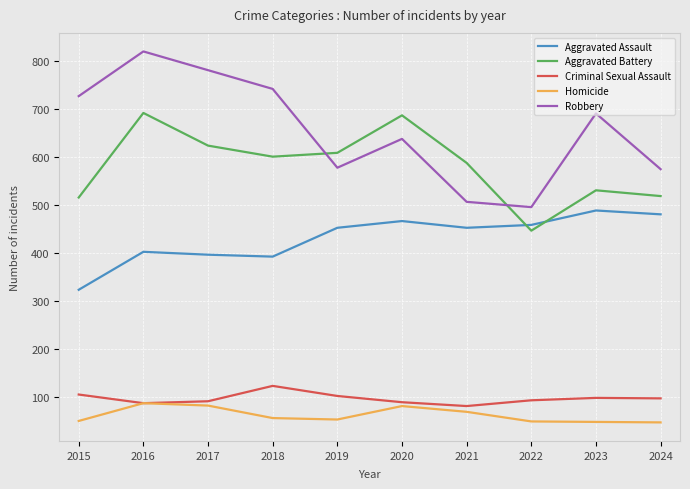

After their last crossing, which series has the higher values: Aggravated Battery or Robbery?

Robbery